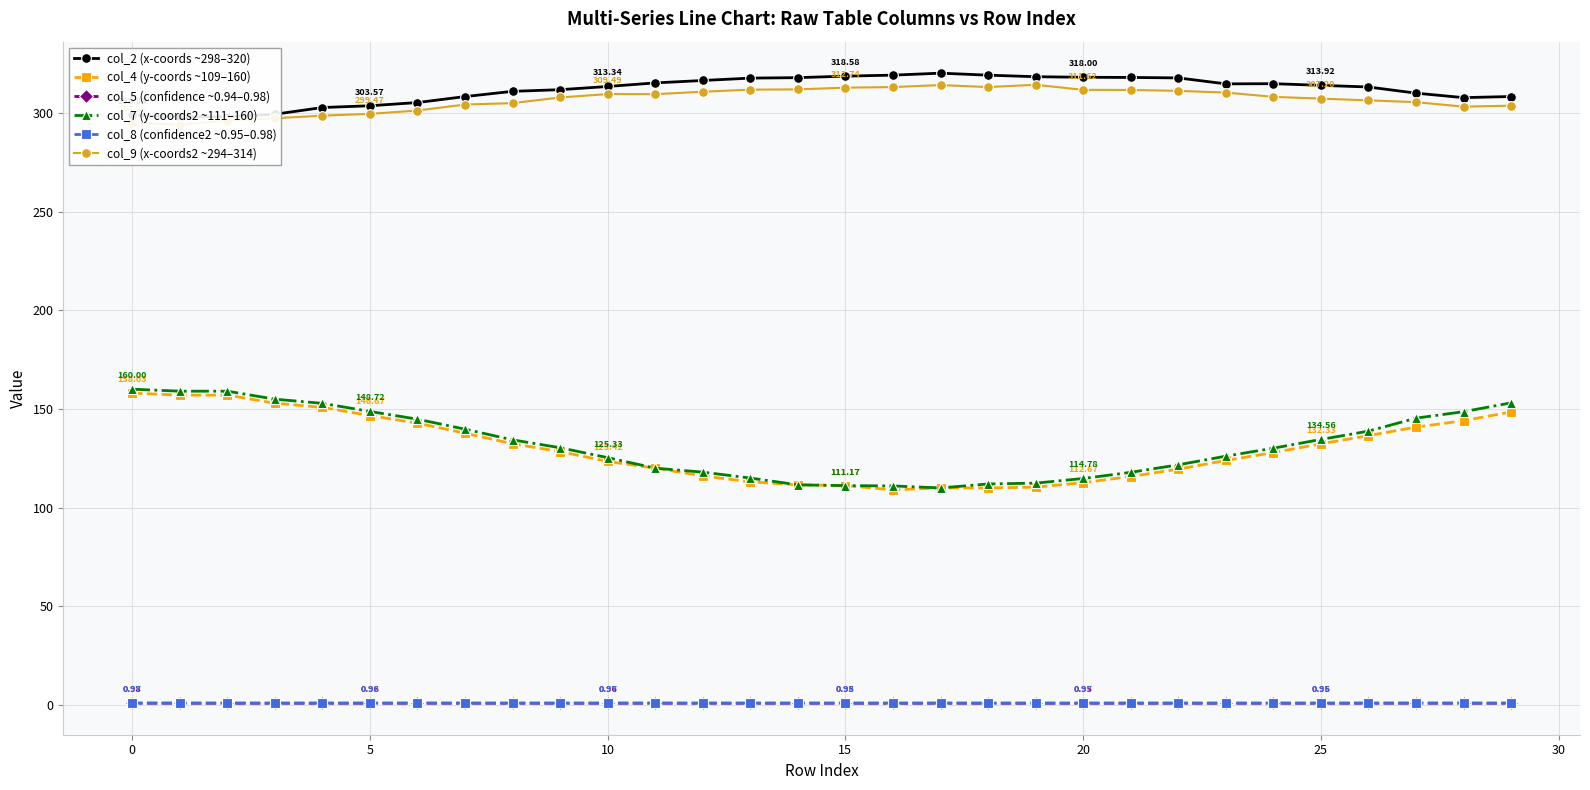

True or false: col_5 (confidence ~0.94–0.98) and col_4 (y-coords ~109–160) intersect in this chart.

False